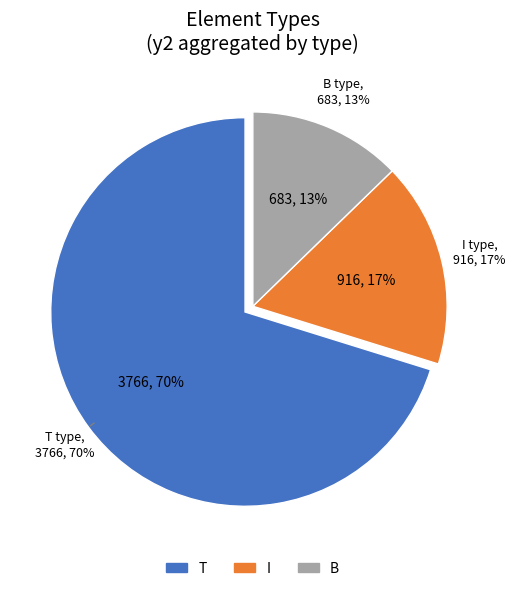

How many slices are in this pie chart?

3